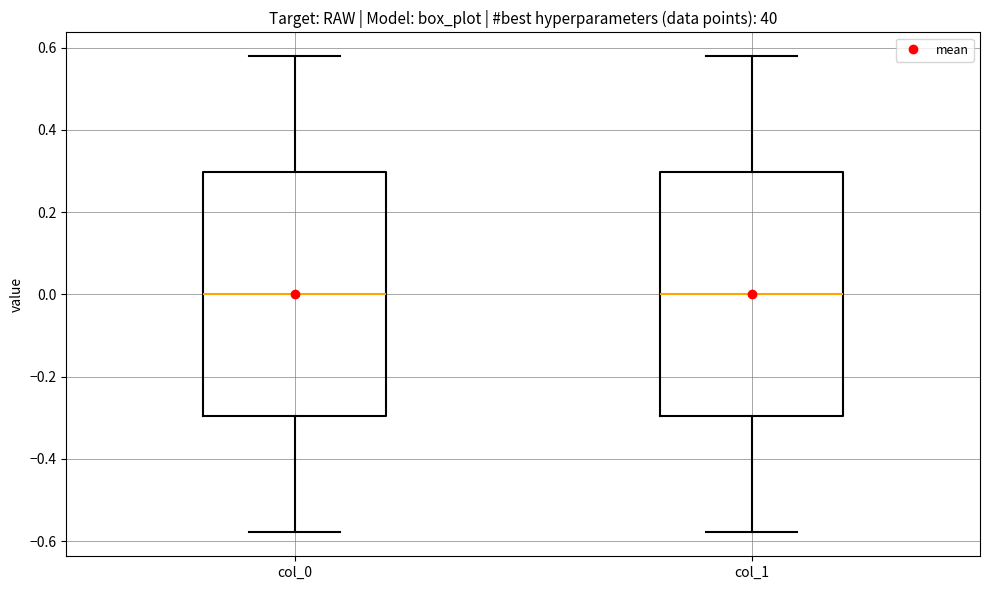

Reading left to right, transcribe this box plot: for each box, give where its median line is, the range the box spans, and where its two whiskers end, as read against the y-axis. The values are not printed on the chart, so give them approximately, as read against the axis.

col_0: median 0.00, box -0.30 to 0.30, whiskers -0.58 to 0.58
col_1: median 0.00, box -0.30 to 0.30, whiskers -0.58 to 0.58